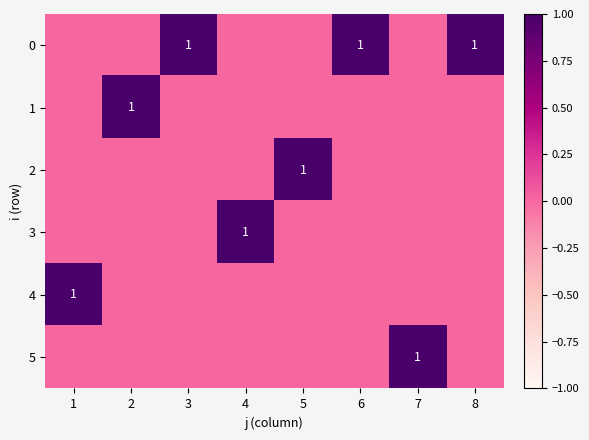

The value of 4 at 5 is 0. True or false?

False